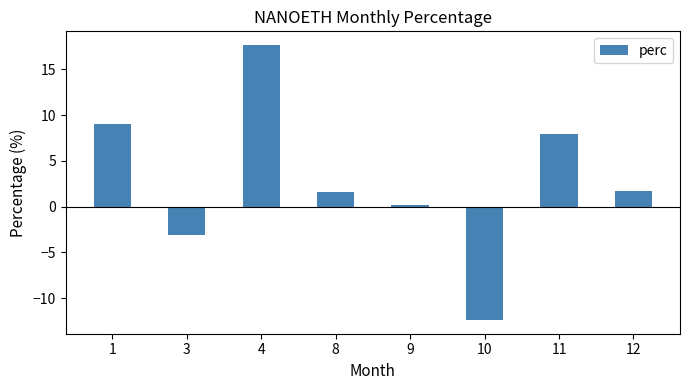

Are the bars horizontal?

No